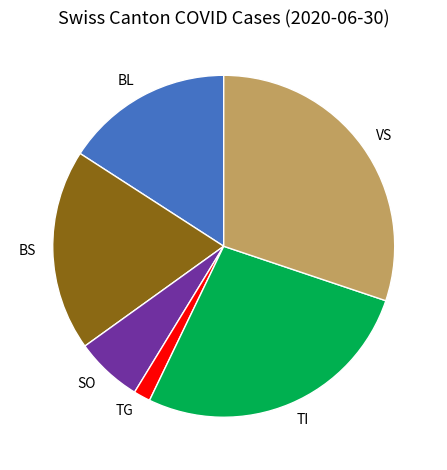

Is the sum of TI and BS greater than half?

No